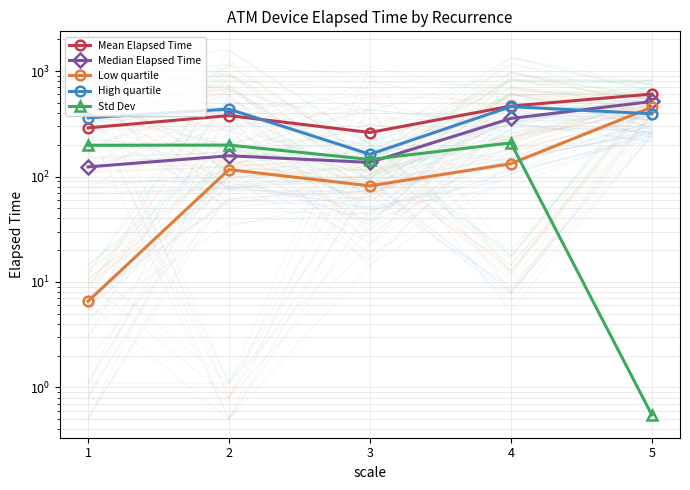

Which series has the widest spread of values?

Low quartile